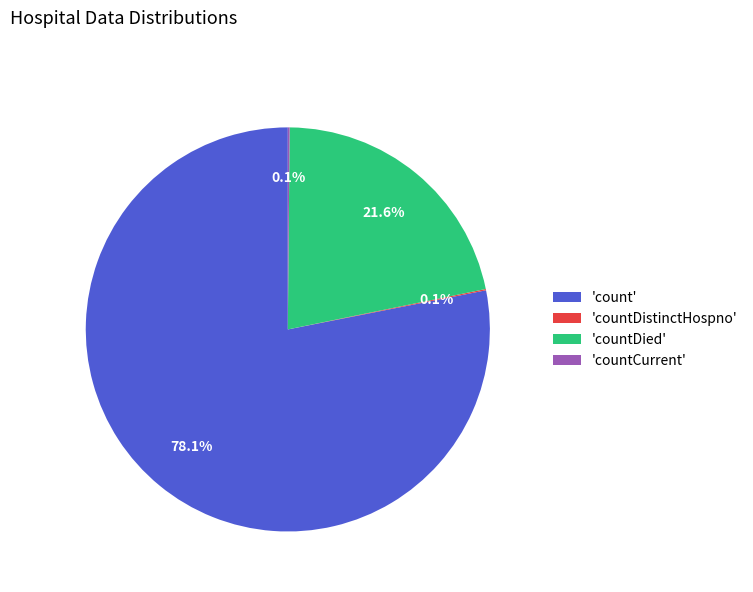

Between 'count' and 'countDied', which is larger?

'count'